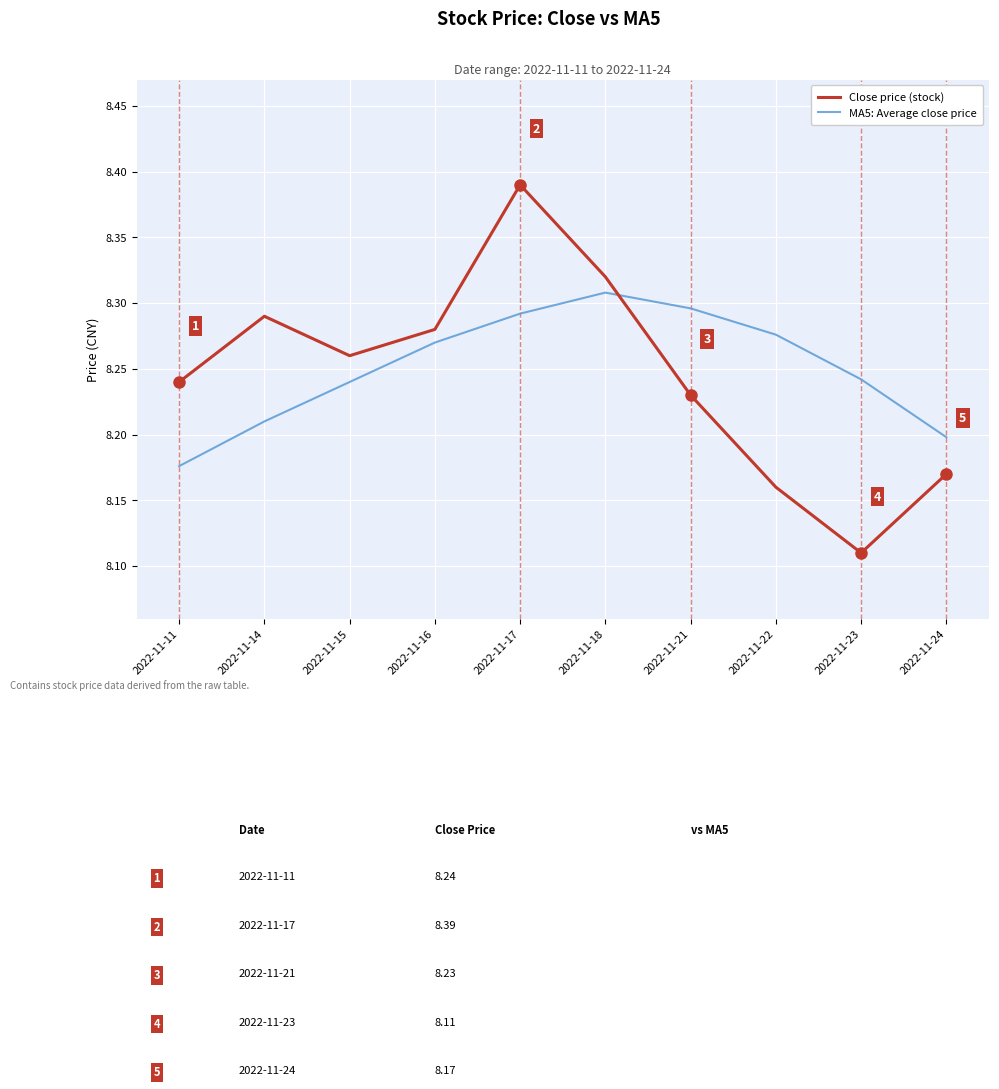

True or false: MA5: Average close price has a value of 2.0 at 2022-11-11.

False